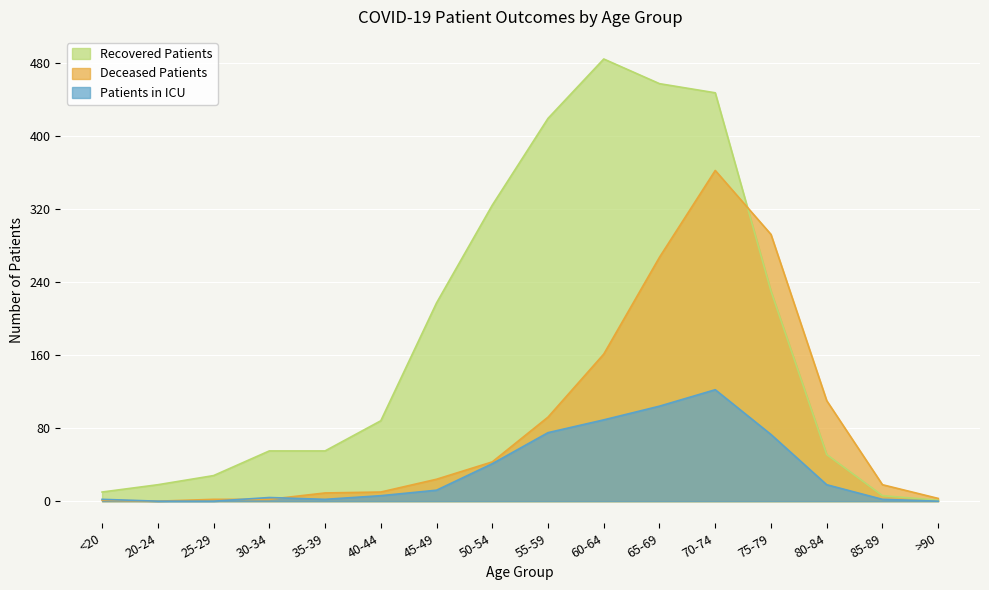

At how many categories does at least one series exceed 480?

1